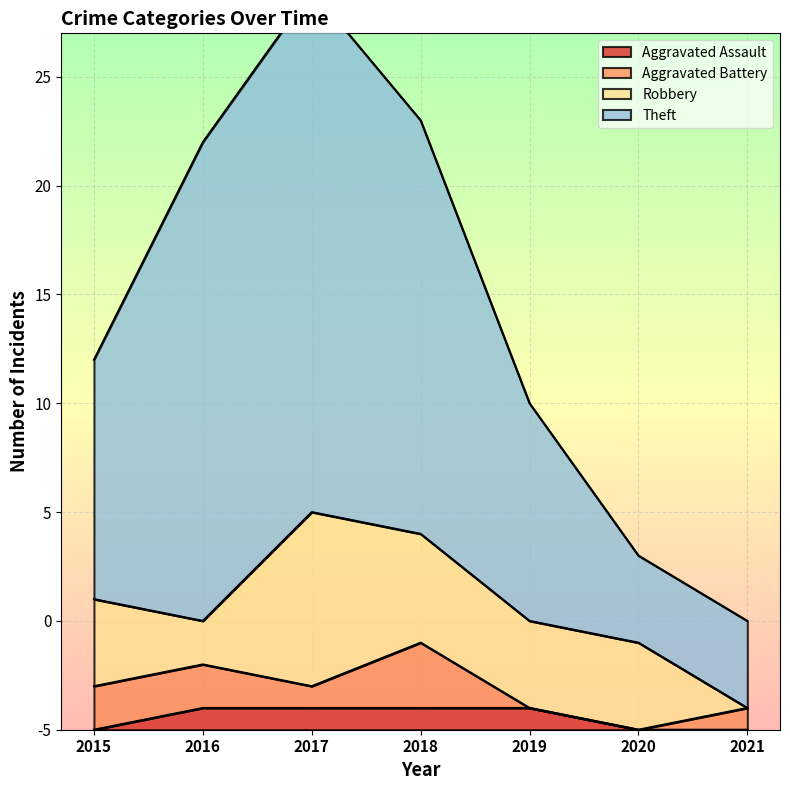

Where does the Theft series first go above 17?

2016